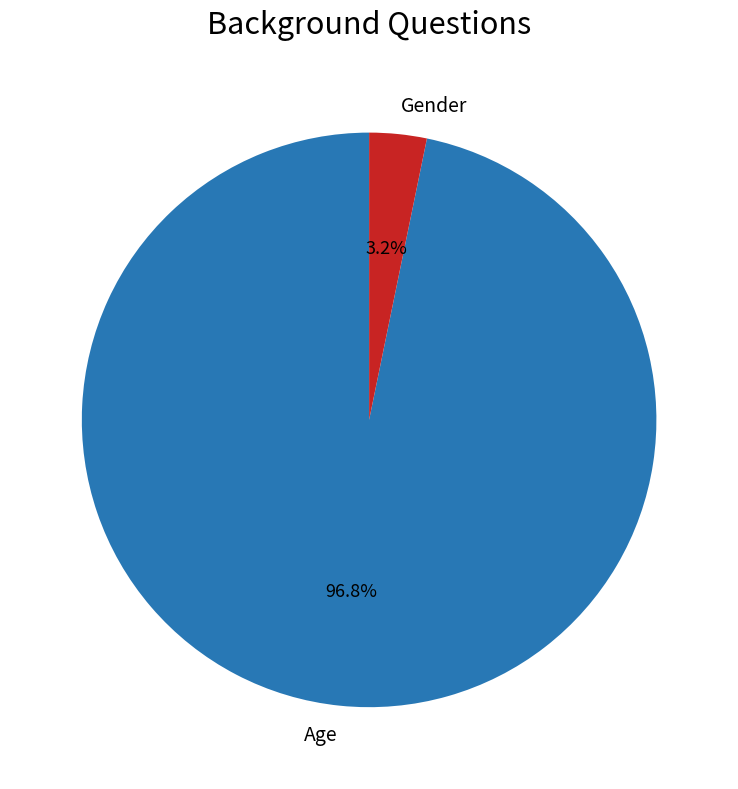

How many segments does this pie chart have?

2